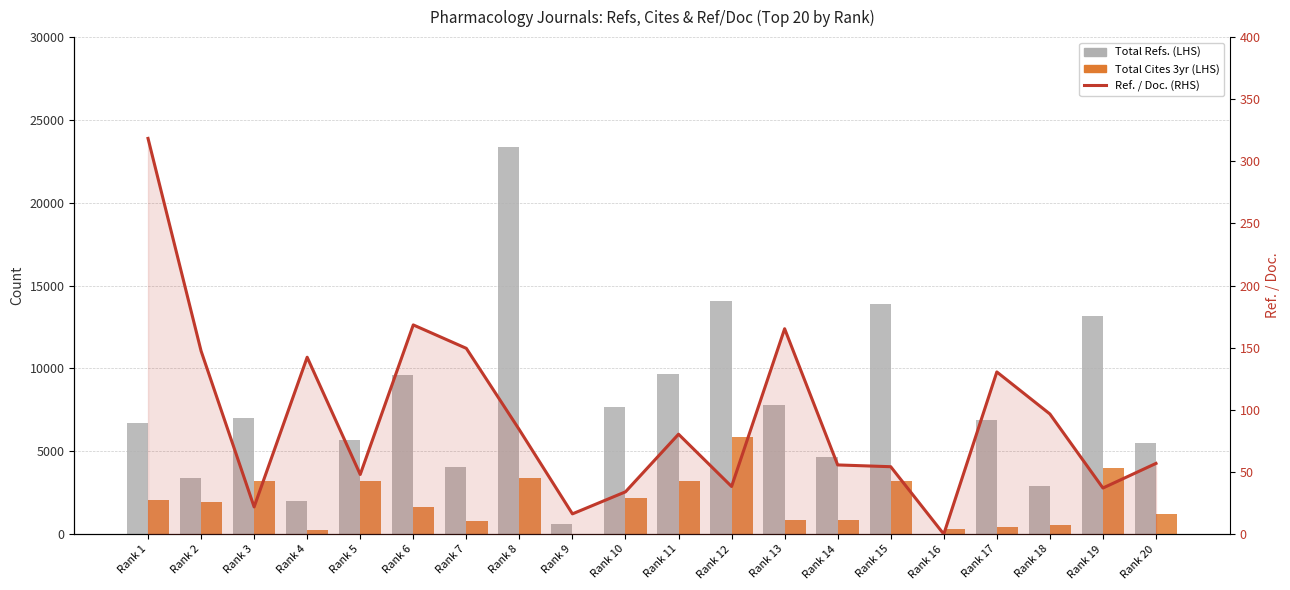

Read the Total Cites 3yr (LHS) value at Rank 9.

11.0